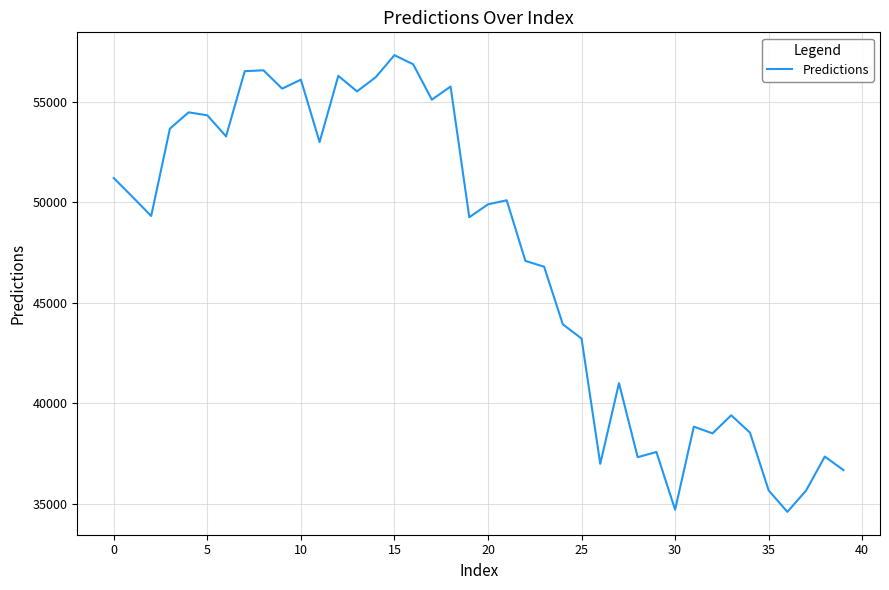

What is the maximum value shown in the chart?

57331.4